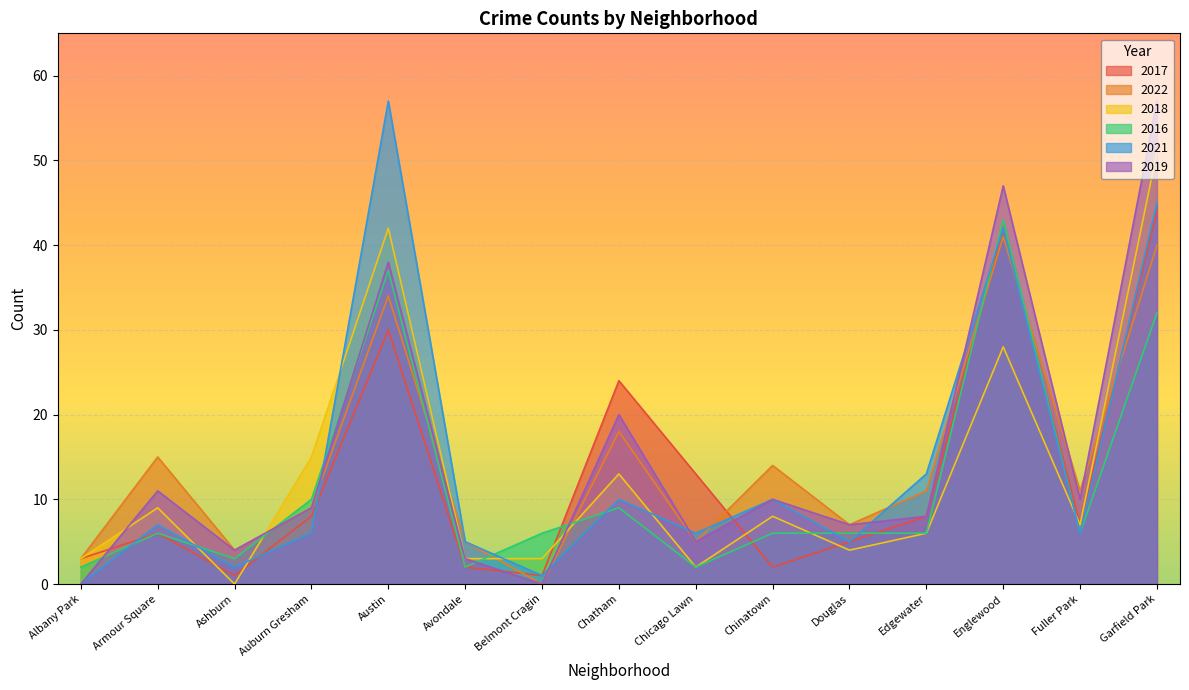

How many interior local valleys does the 2016 series have?

4